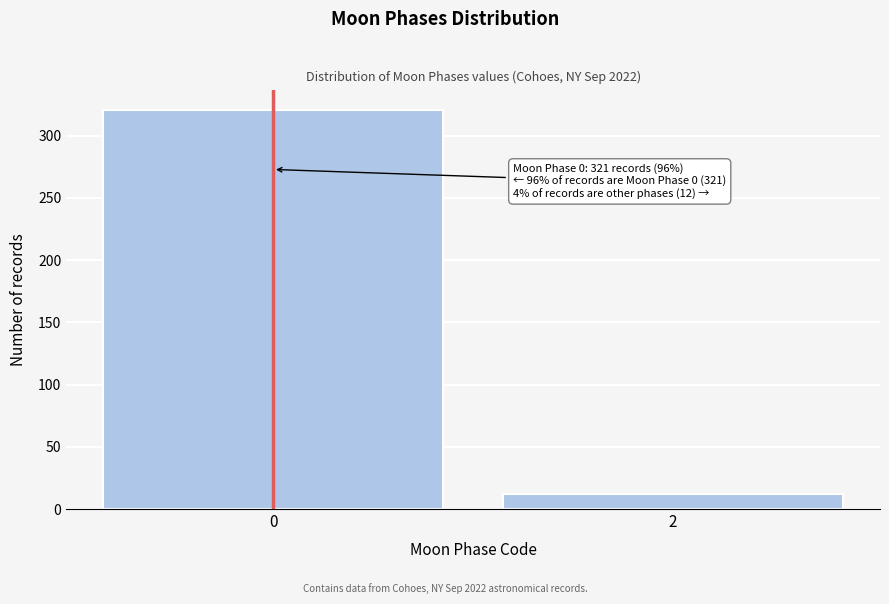

Reading right to left, what are all the values shown in this chart?

2=12	0=321